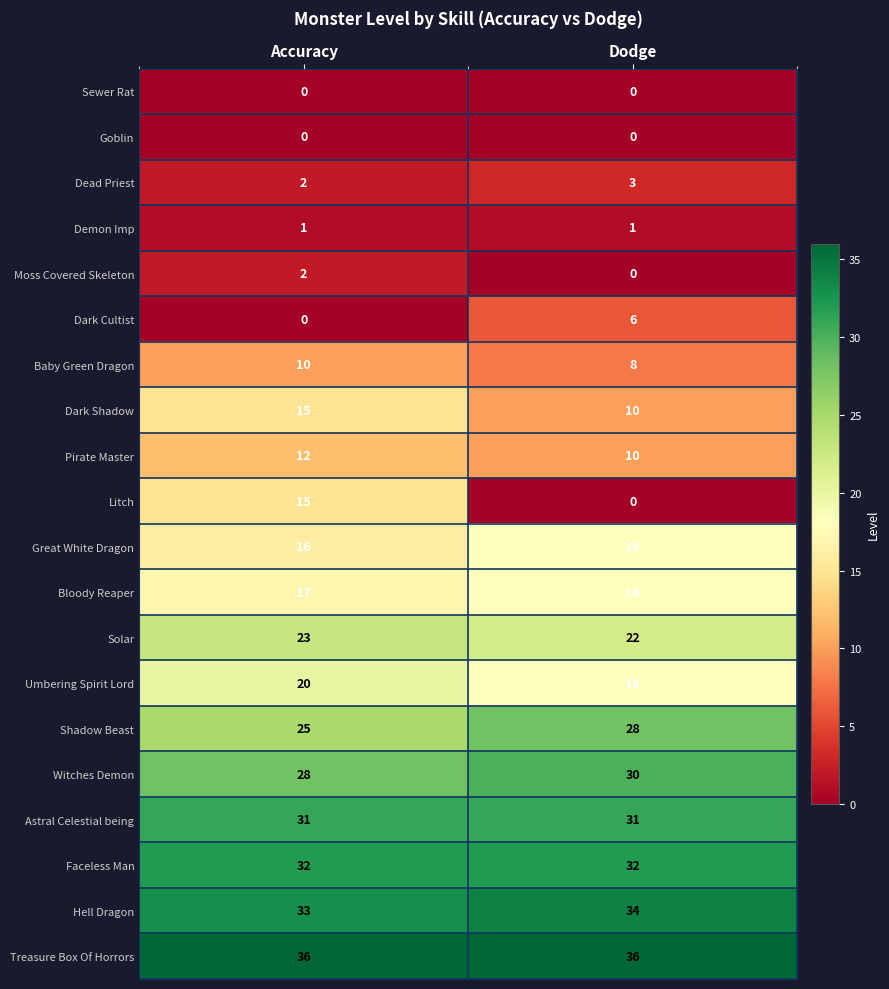

What is the difference between the maximum and minimum values in the Shadow Beast series?

3